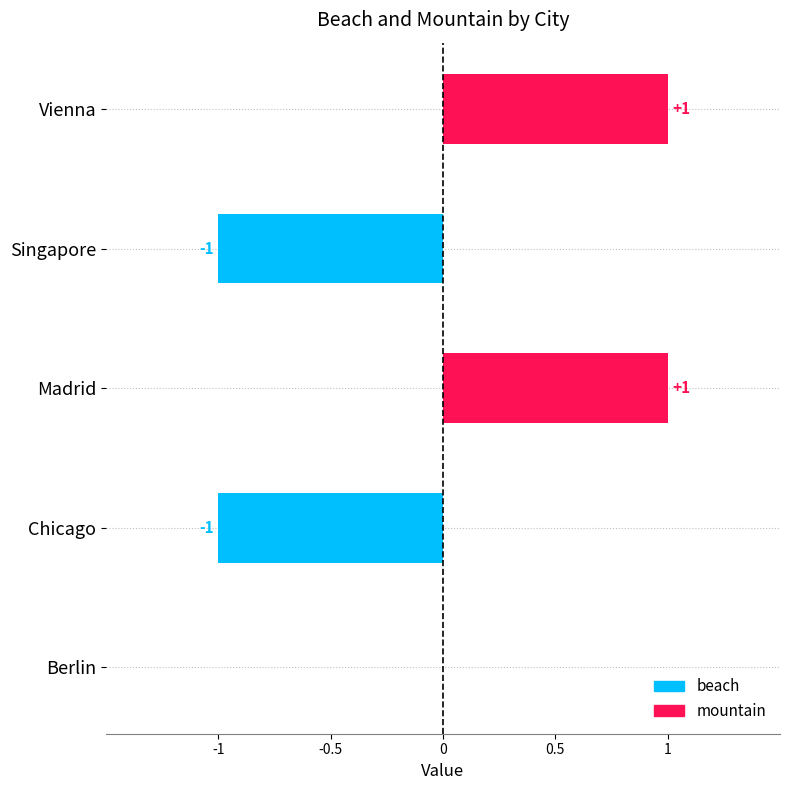

At how many categories does at least one series exceed 0?

2